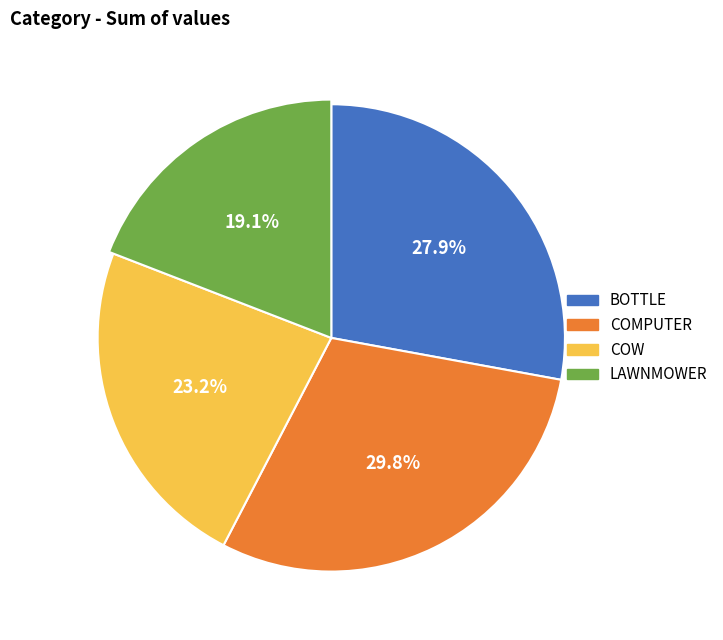

Which slice is the largest?

COMPUTER